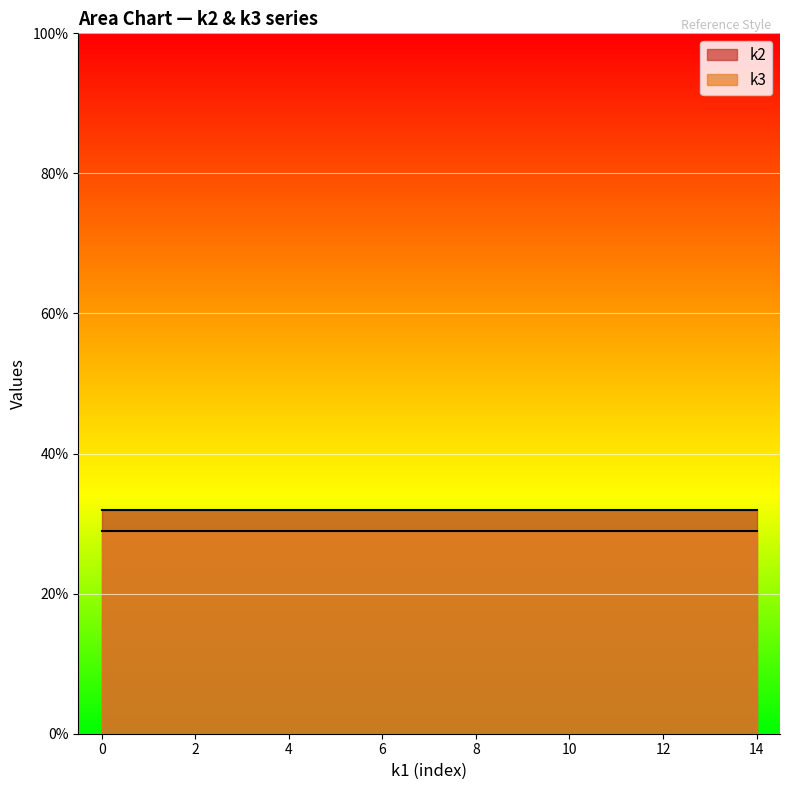

Reading left to right, extract all data points from this chart.

k2: 32	32	32	32	32	32	32	32	32	32	32	32	32	32	32
k3: 29	29	29	29	29	29	29	29	29	29	29	29	29	29	29